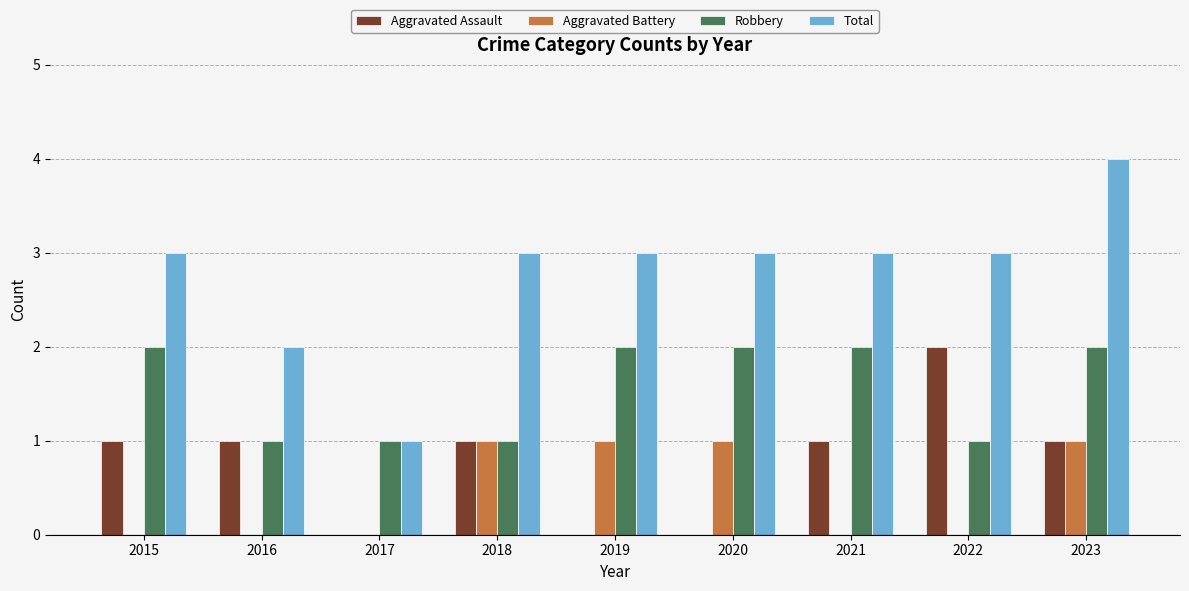

What is the total value across all series at 2022?

6